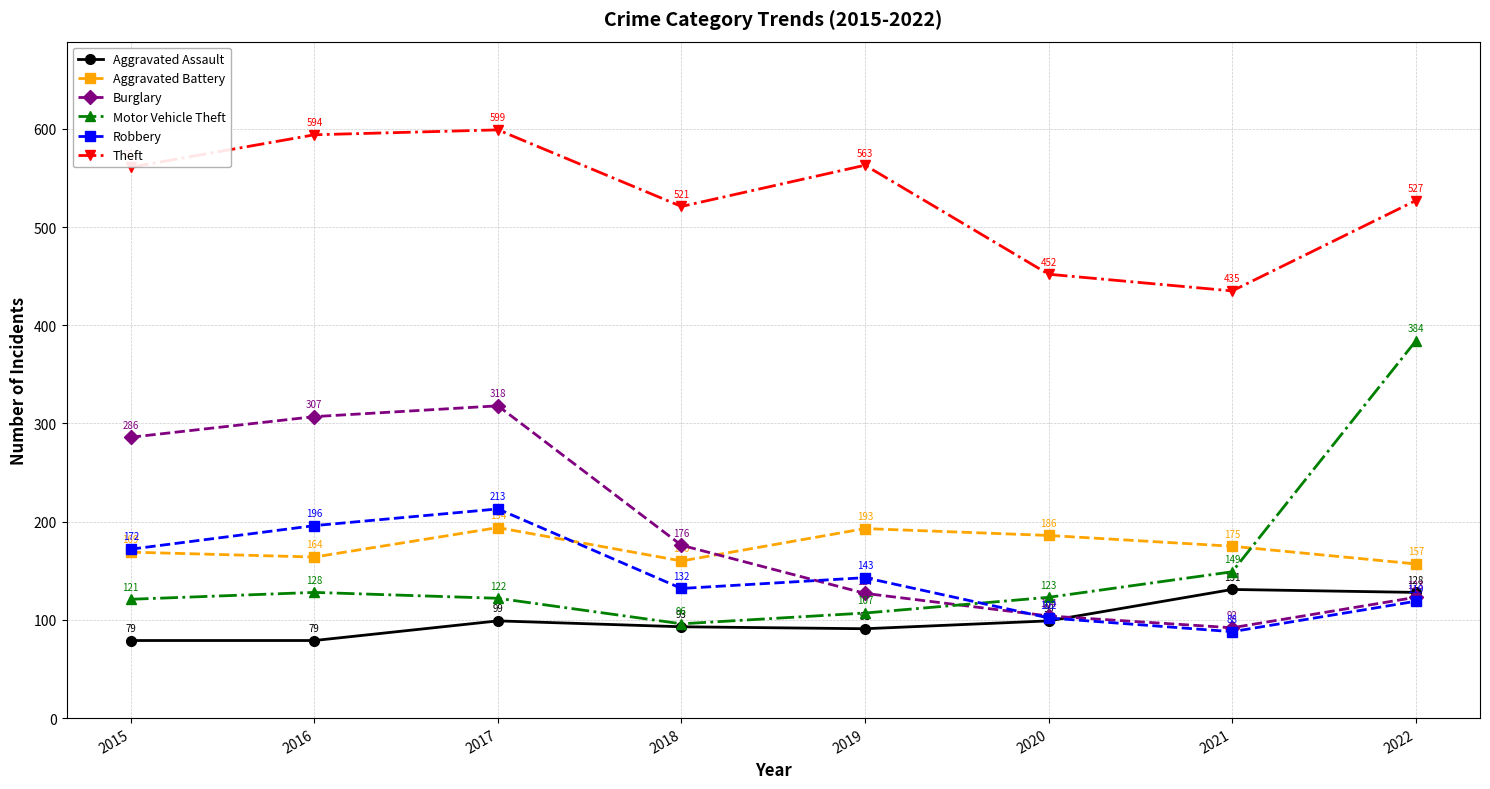

At how many categories does at least one series exceed 150?

8